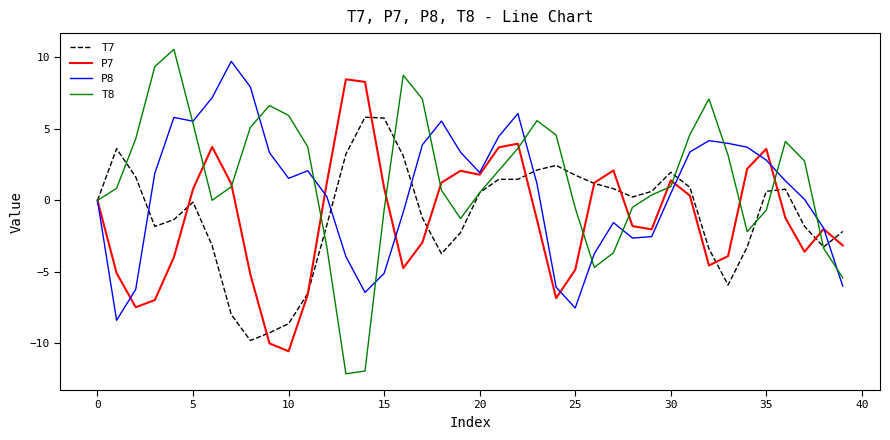

True or false: T8 and P8 intersect in this chart.

True